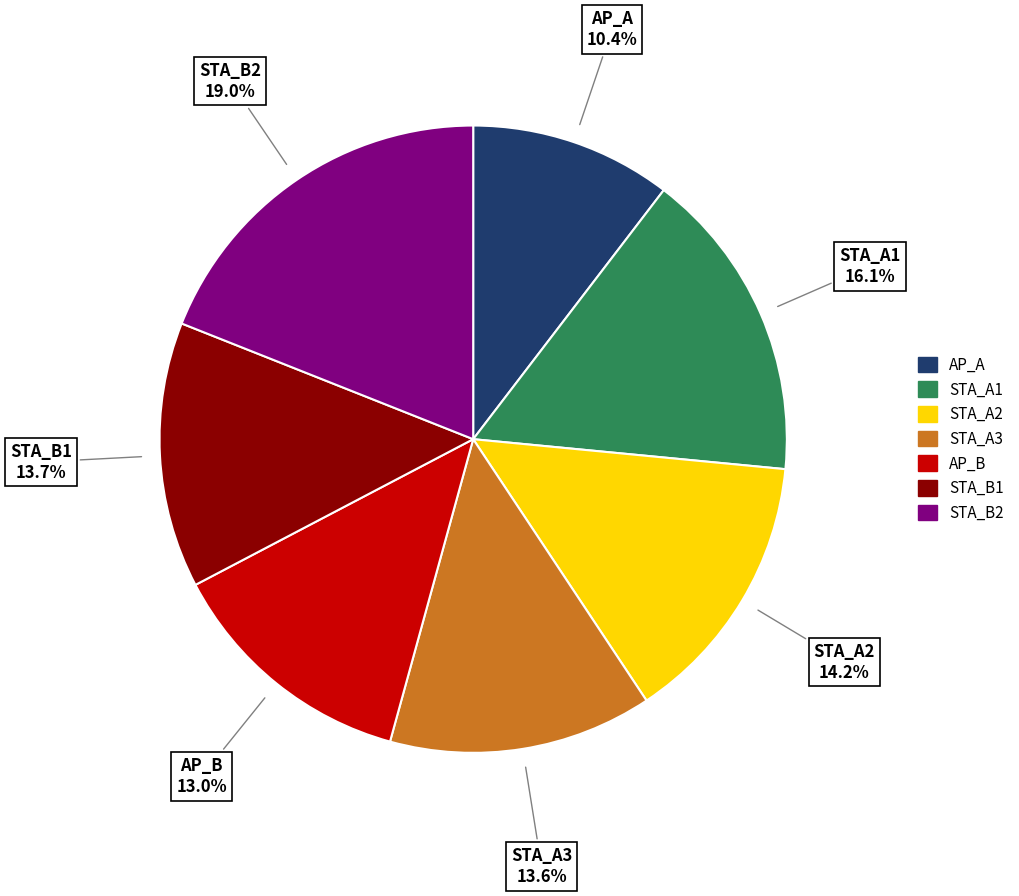

Which slice is the smallest?

AP_A